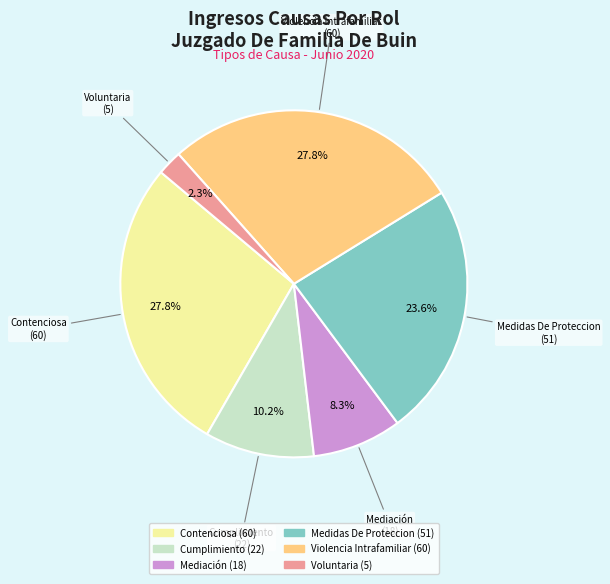

The Medidas De Proteccion slice represents 30% of the pie. True or false?

False